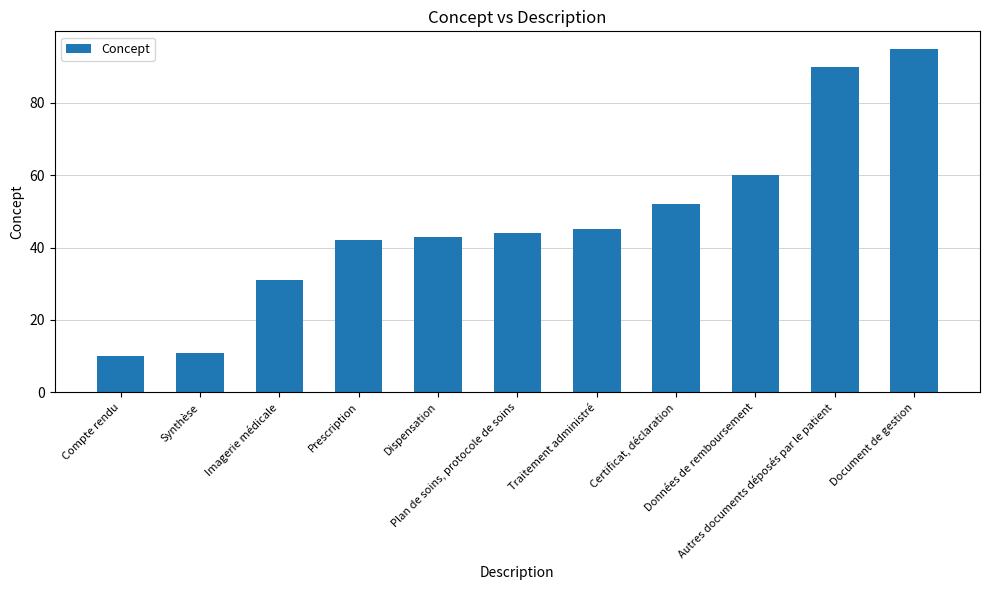

Does the chart contain stacked bars?

No